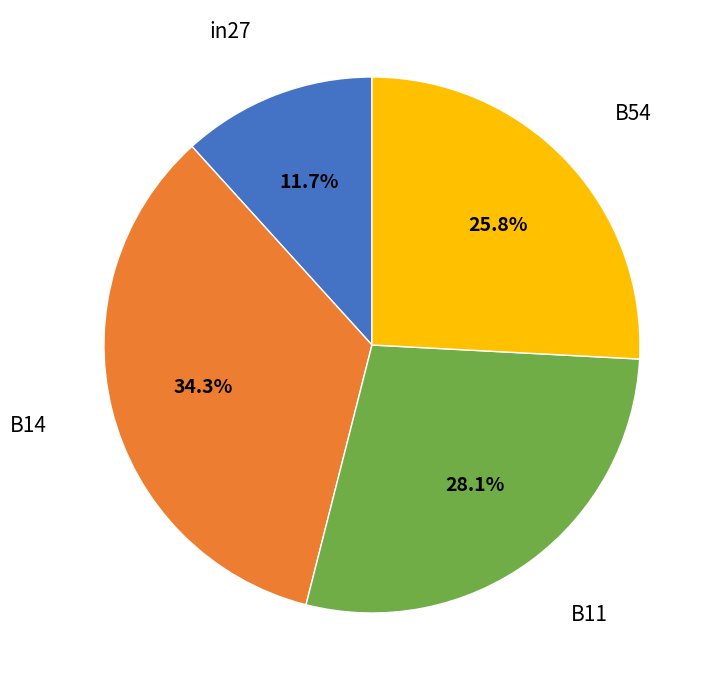

Does any single category account for the majority?

No